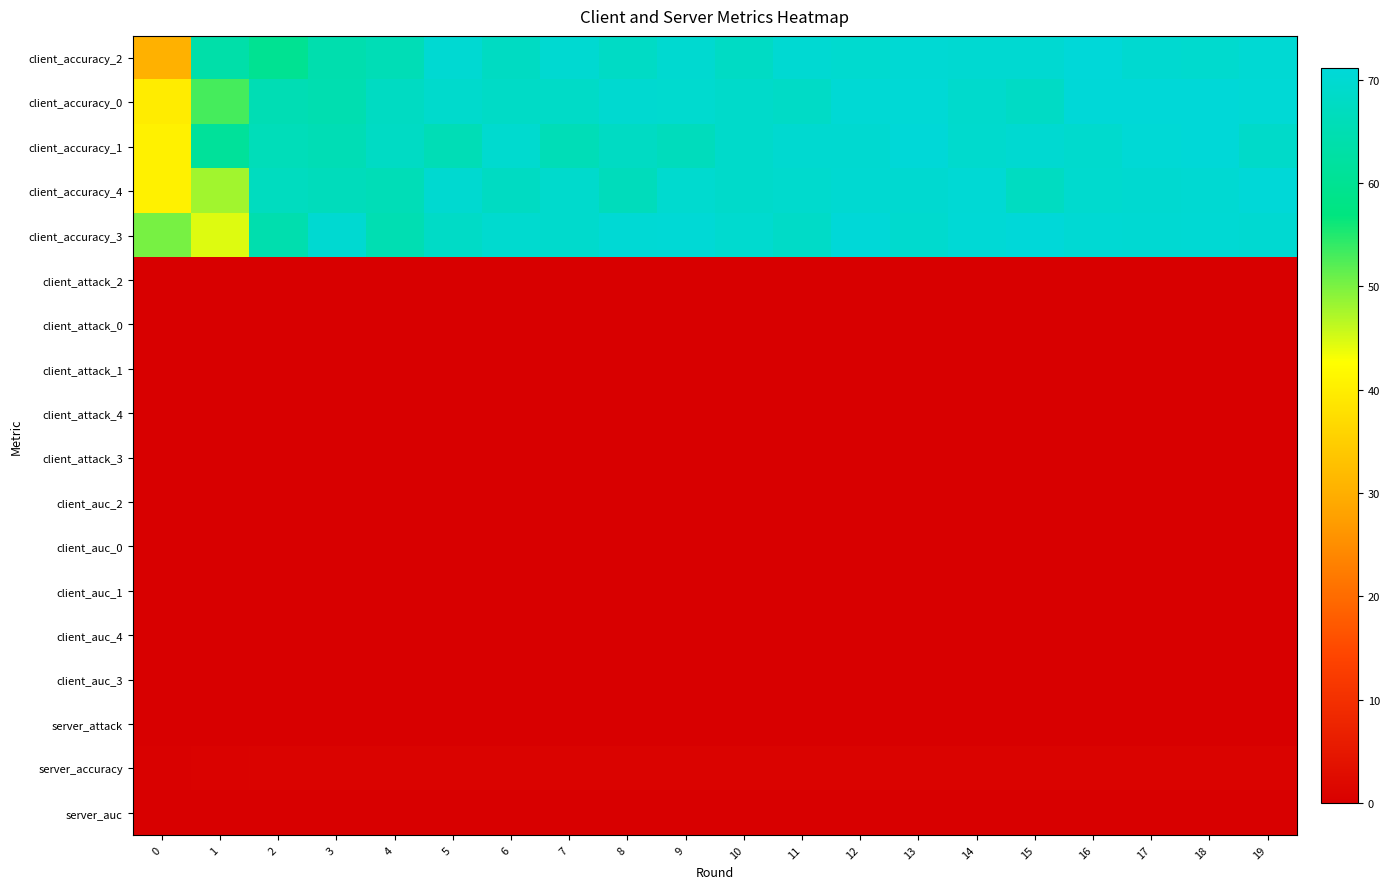

At which category is the sum across all series the highest?

18